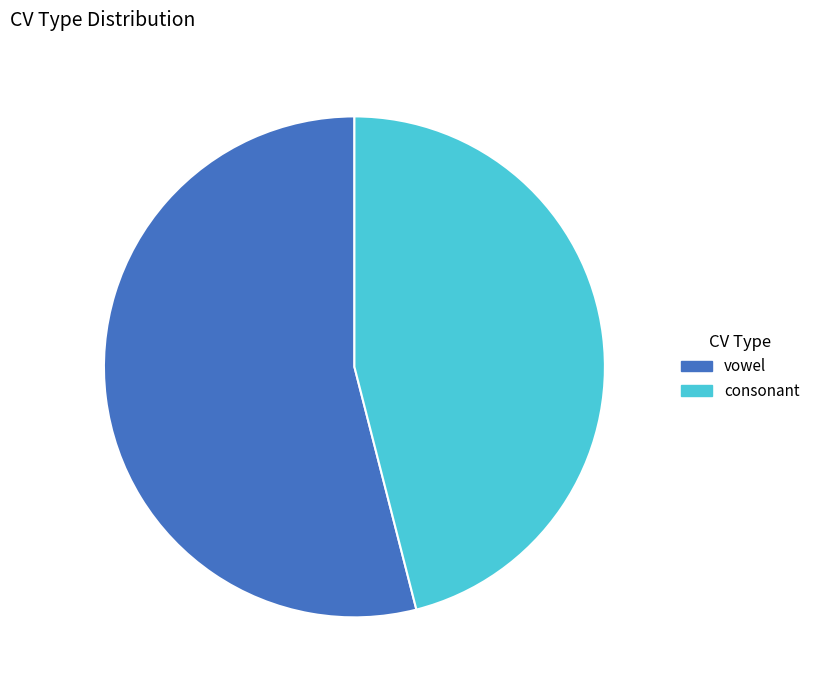

Does consonant represent more than half of the total?

No